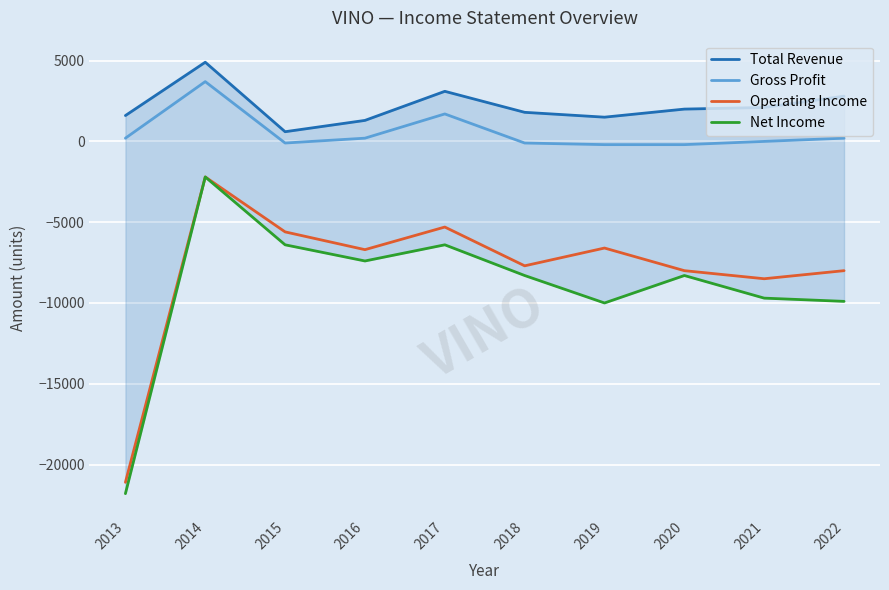

What is the spread (max minus min) of values at 2020?

10300